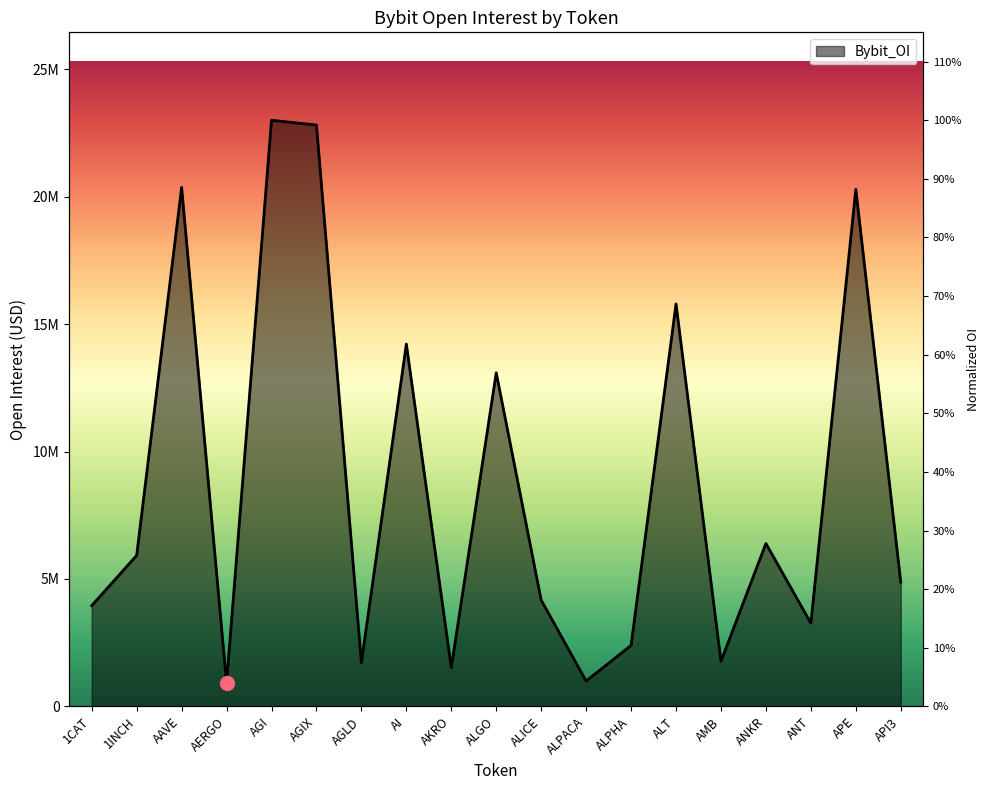

What is the difference between the maximum and minimum values?

22091731